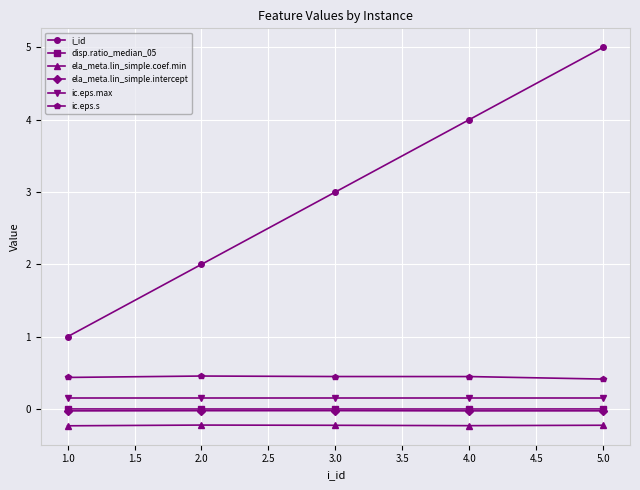

Which series has the widest spread of values?

i_id